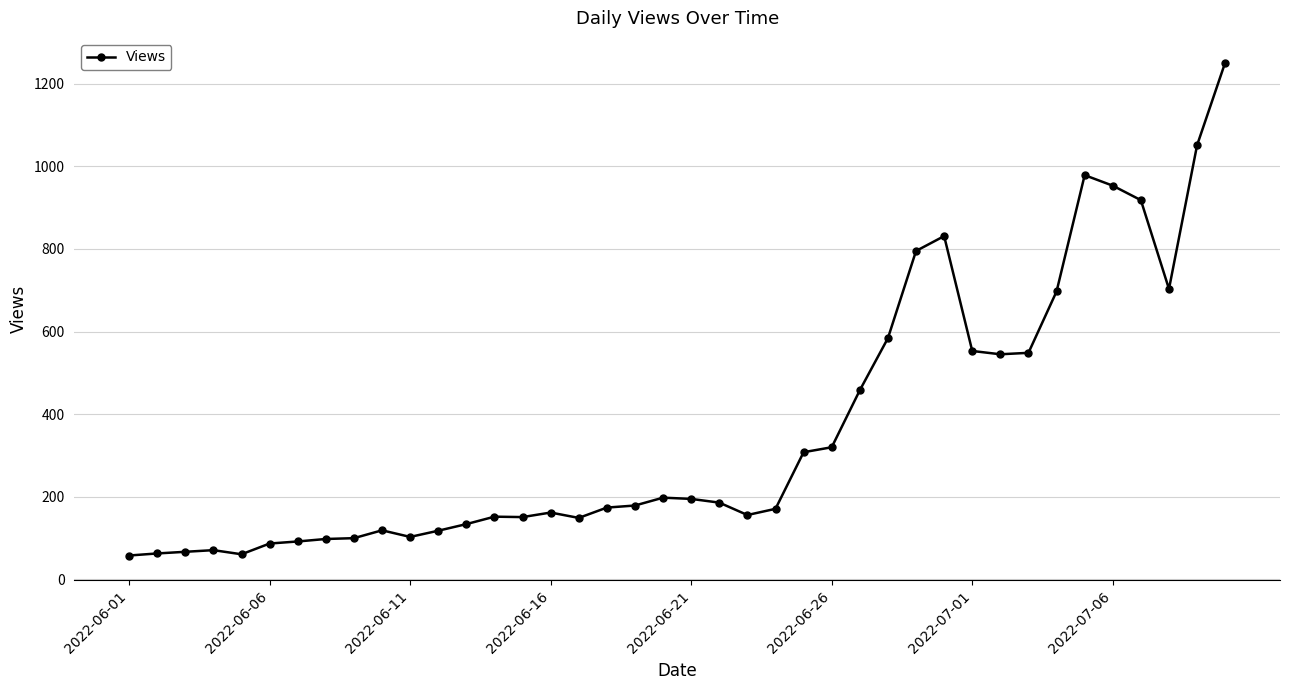

What is the sum of all values?

14538.0